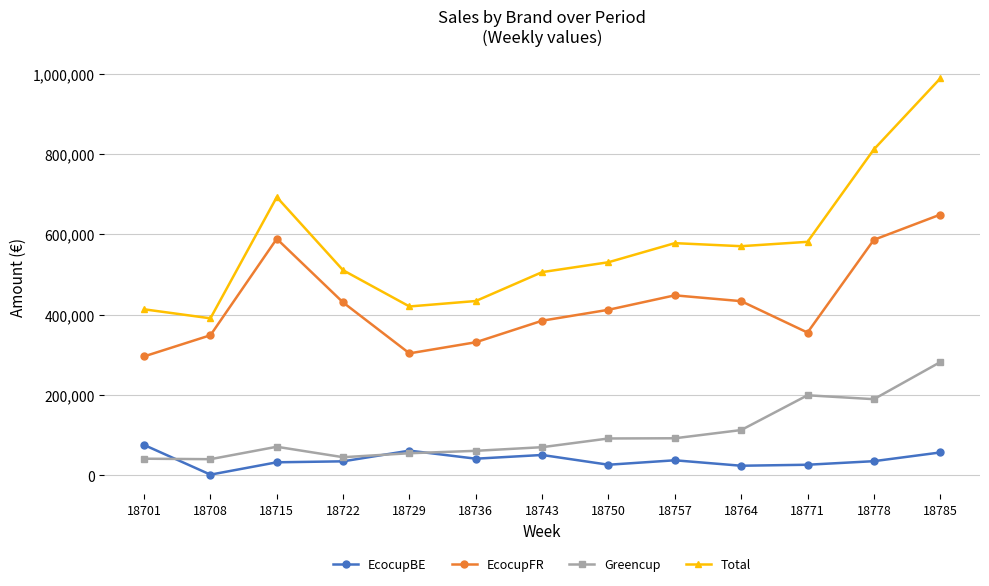

True or false: Total and EcocupFR cross at least once.

False